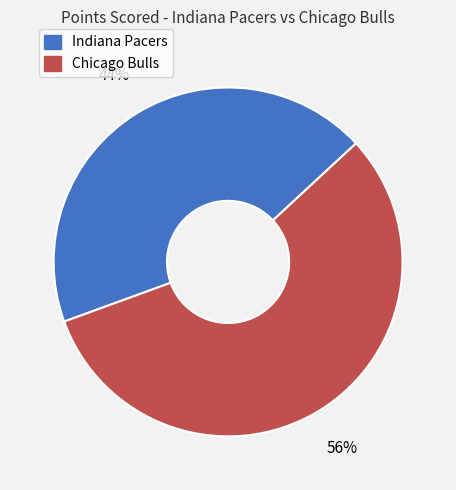

Which has a higher value, Indiana Pacers or Chicago Bulls?

Chicago Bulls